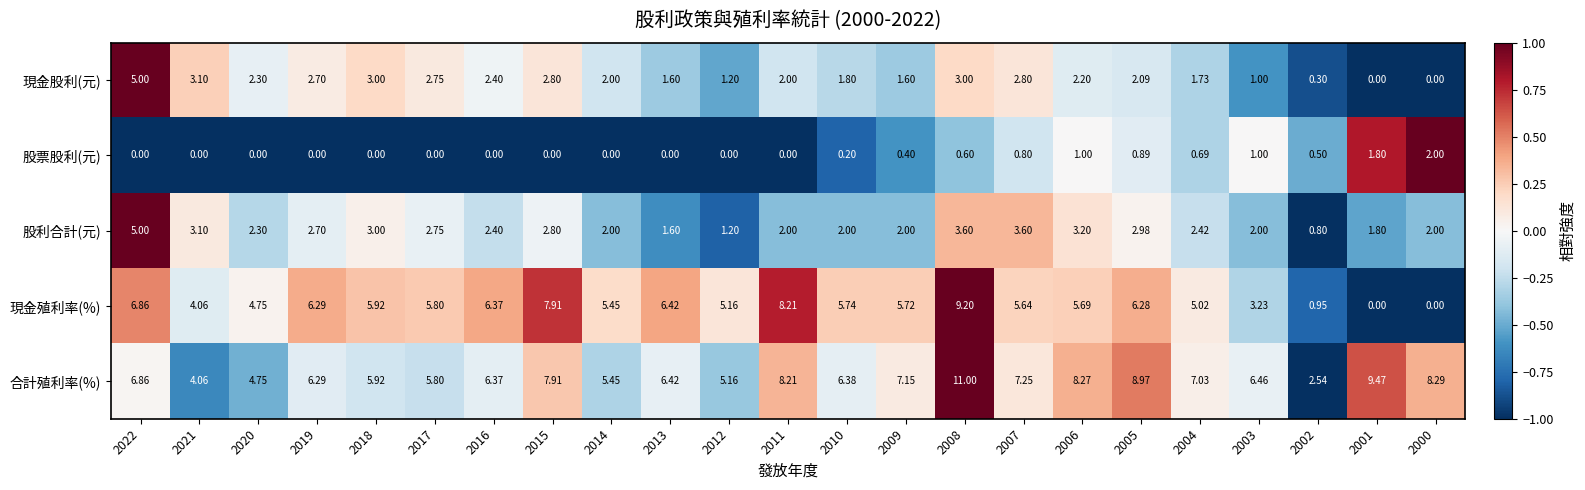

Count the number of categories in the chart.

23